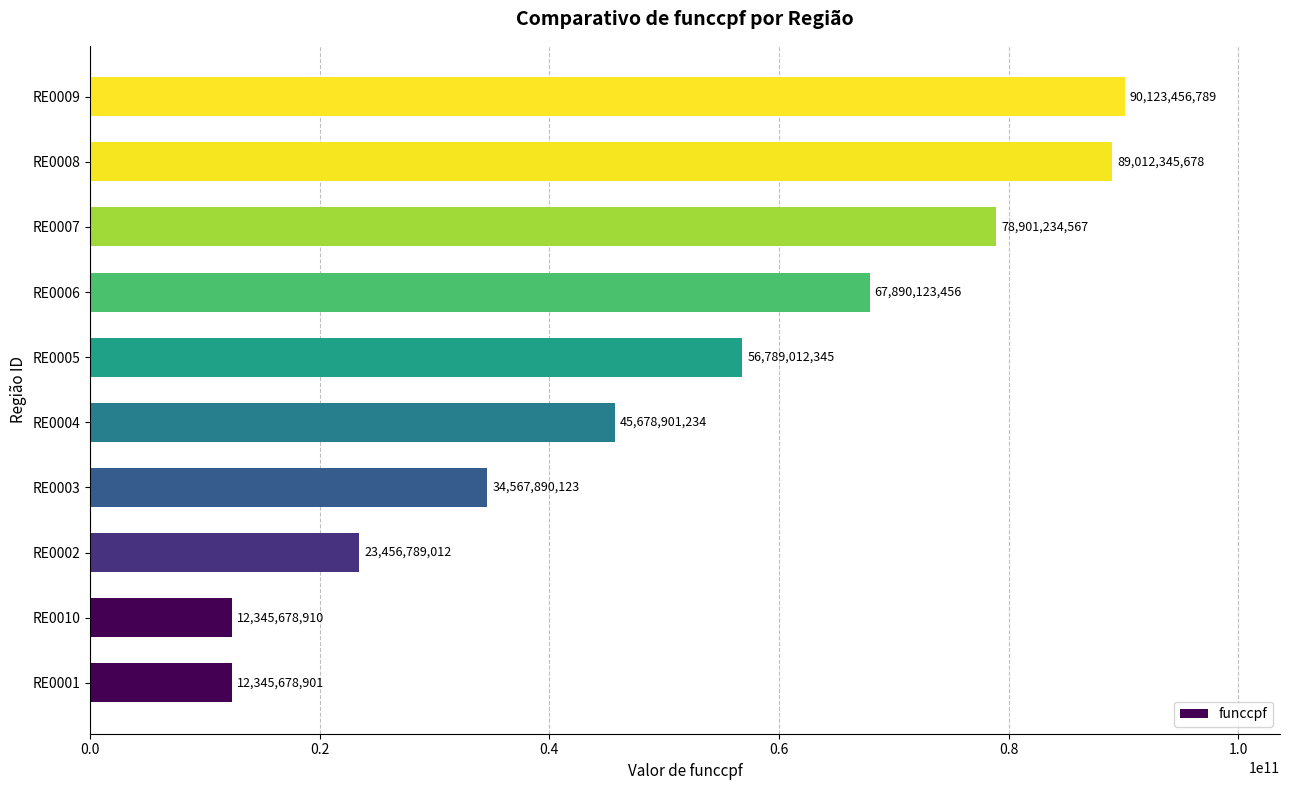

Where is the data nearest to the value 51234567845?

RE0005